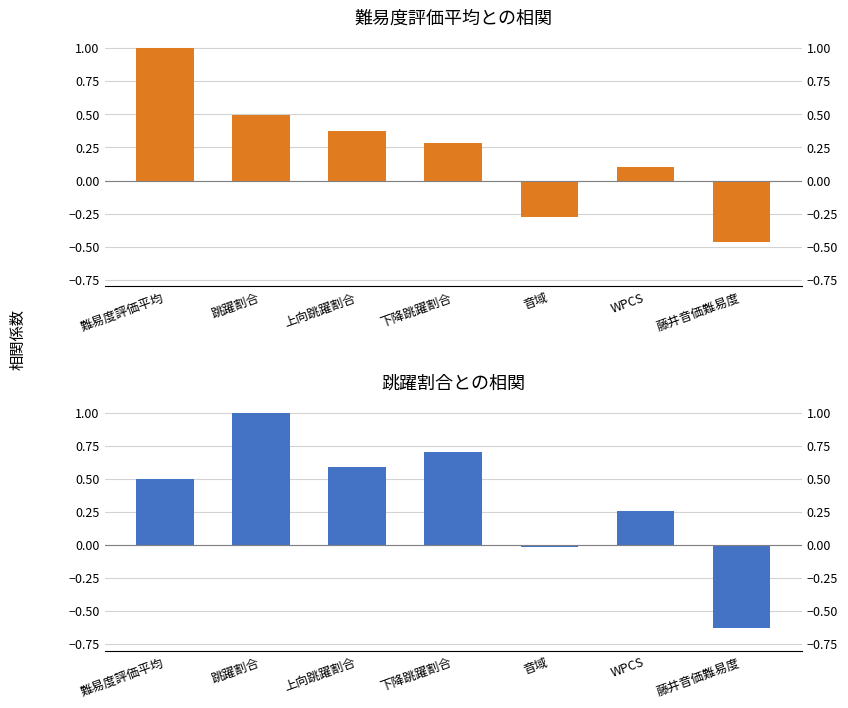

At which label is 跳躍割合との相関 closest to 0?

音域